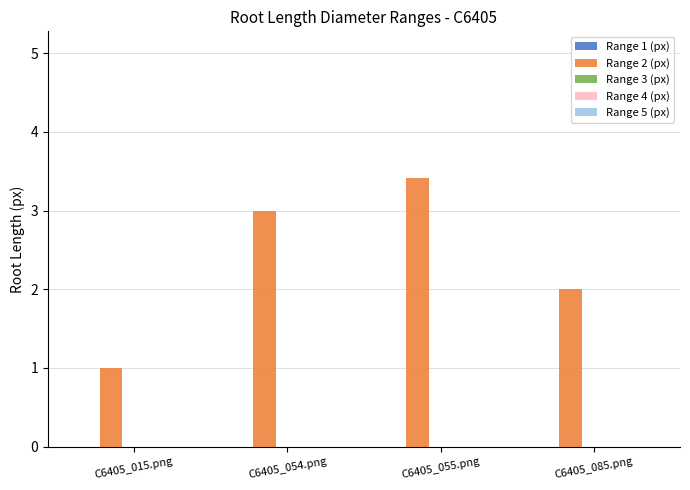

What is the change in value from C6405_054.png to C6405_085.png?

-1.0